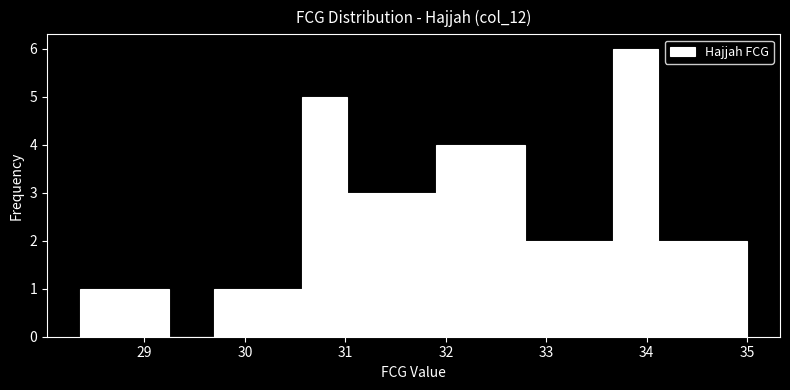

Reading left to right, transcribe this chart: for each bar, give the range it covers on the x-axis and its height. Neither the bar edges nor the heights are printed on the chart, so give them approximately, as read against the axes.

28.4 to 28.8: 1
28.8 to 29.2: 1
29.2 to 29.7: 0
29.7 to 30.1: 1
30.1 to 30.6: 1
30.6 to 31.0: 5
31.0 to 31.5: 3
31.5 to 31.9: 3
31.9 to 32.3: 4
32.3 to 32.8: 4
32.8 to 33.2: 2
33.2 to 33.7: 2
33.7 to 34.1: 6
34.1 to 34.6: 2
34.6 to 35.0: 2